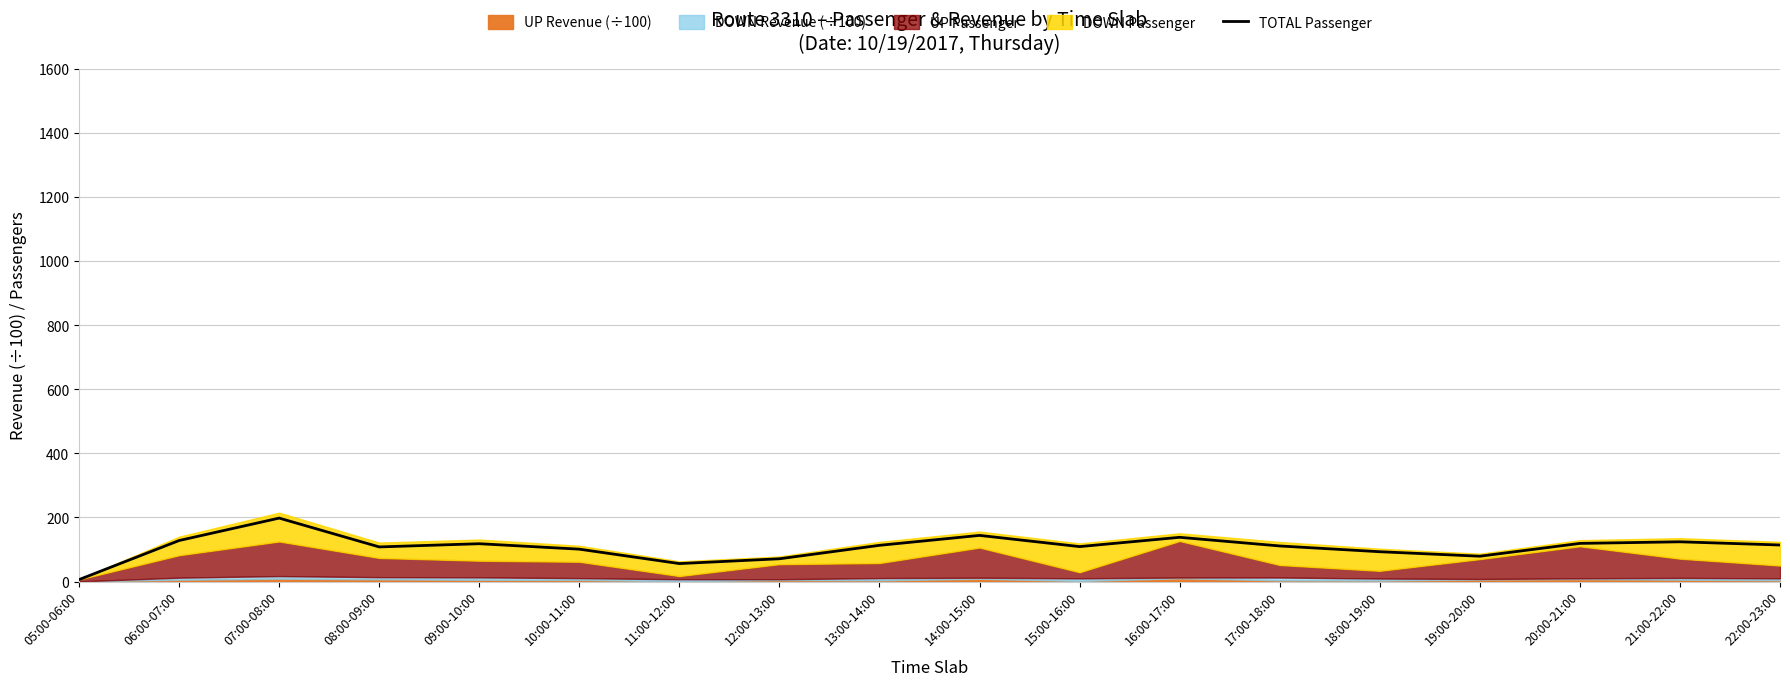

Which category has the highest value across all series?

07:00-08:00